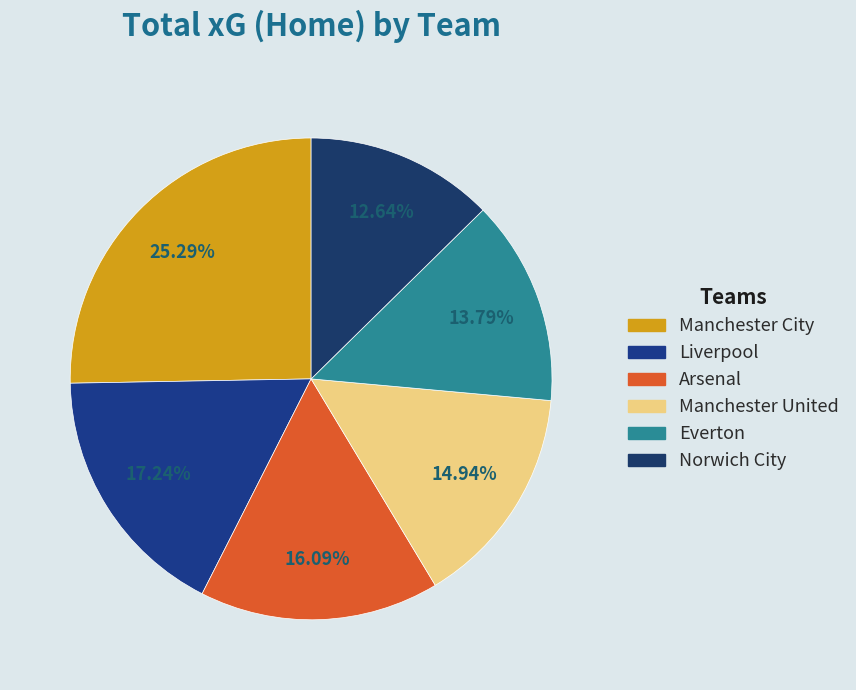

What is the largest slice in the pie chart?

Manchester City